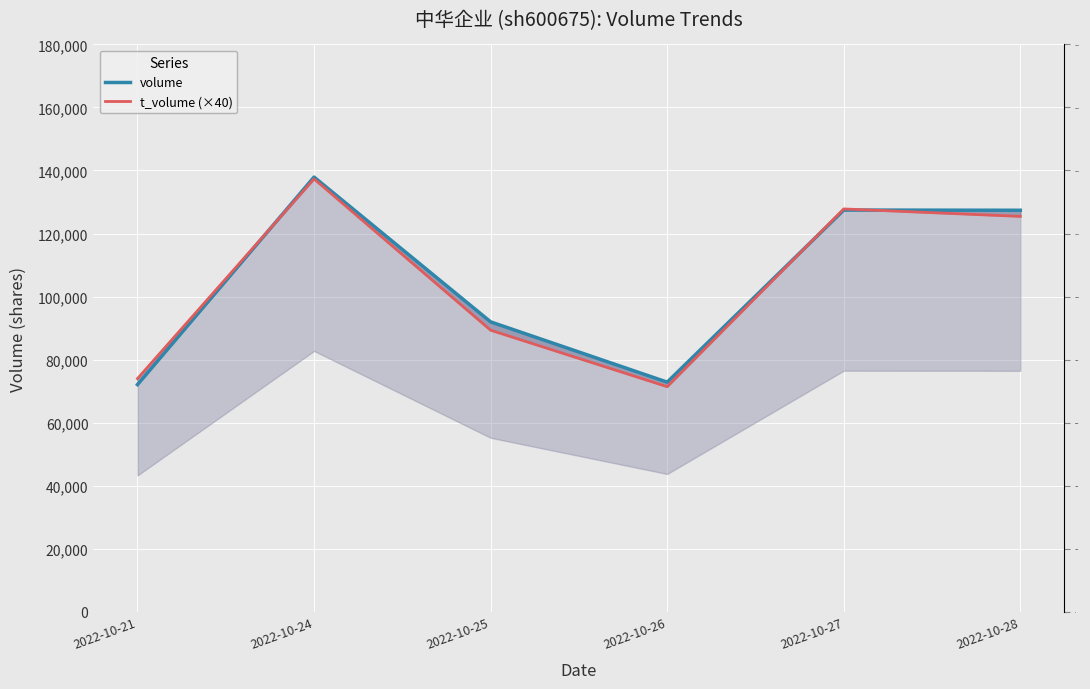

Reading left to right, list all the values displayed in this chart.

volume: 72060	137908	91964	72834	127449	127383
t_volume (×40): 73960	137320	89320	71400	127800	125440